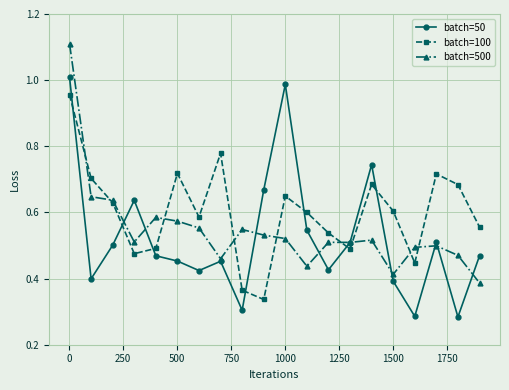

True or false: batch=100 has more than 1 points higher than both neighbors.

True